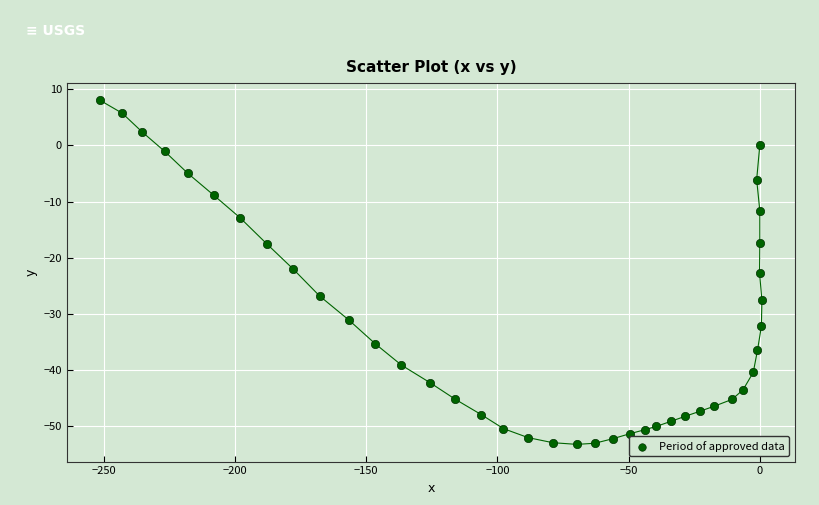

What is the range of X values (max minus min)?

252.3